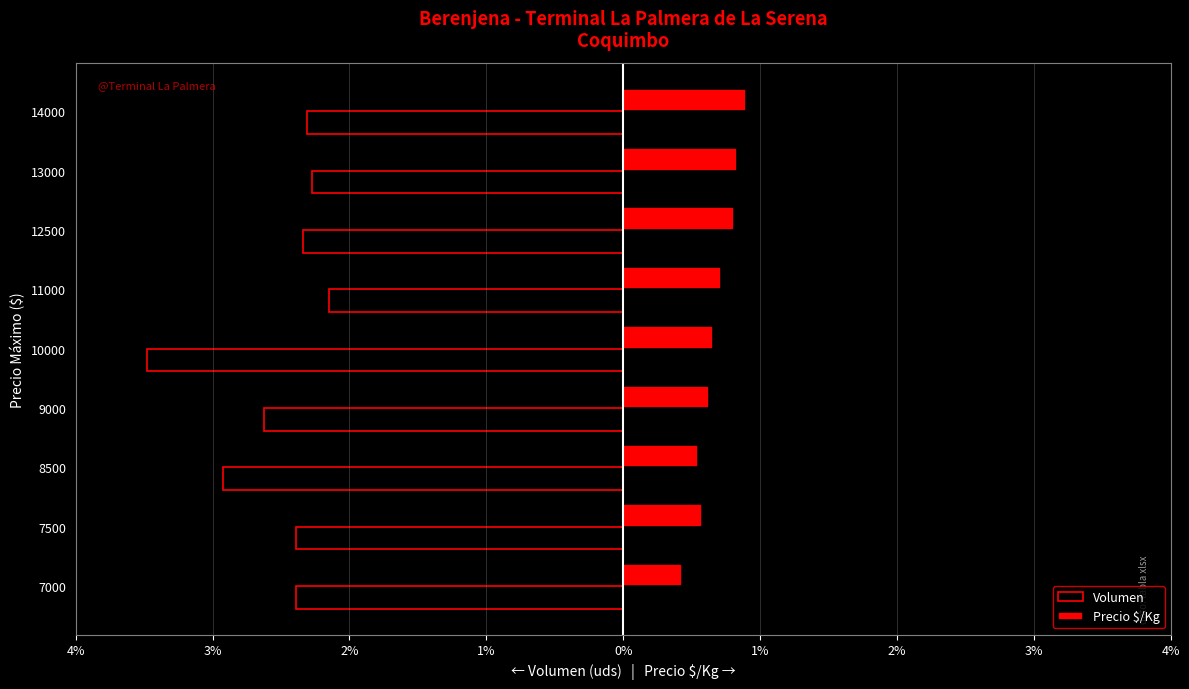

What are all the series names shown in the legend?

Volumen, Precio $/Kg